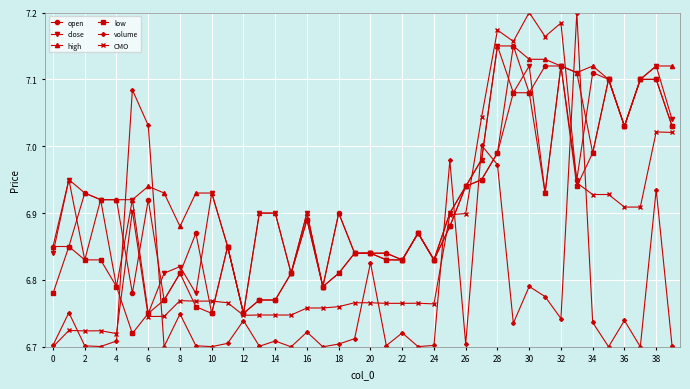

At how many categories does at least one series exceed 6?

40